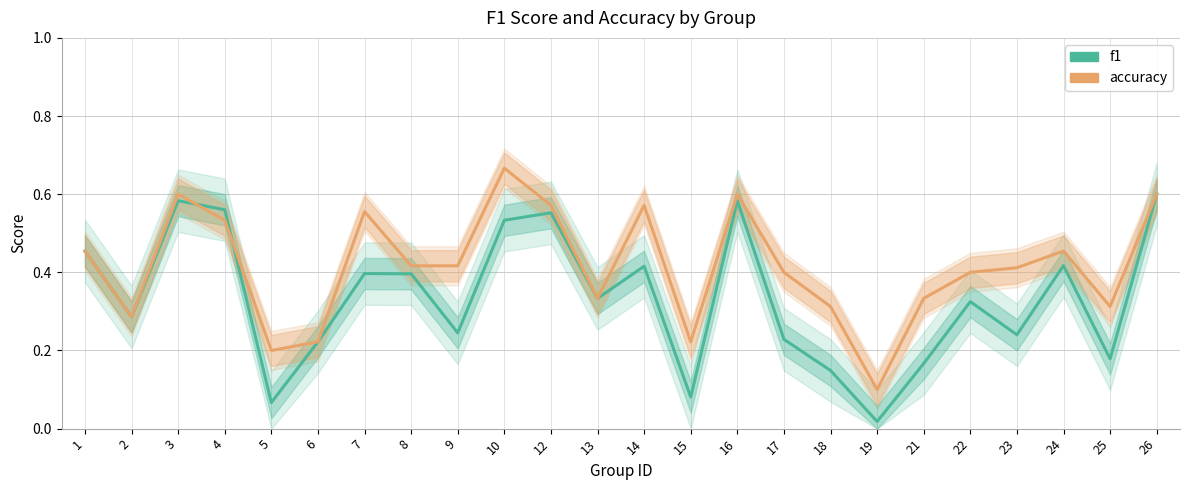

Which series has the largest total across all categories?

accuracy